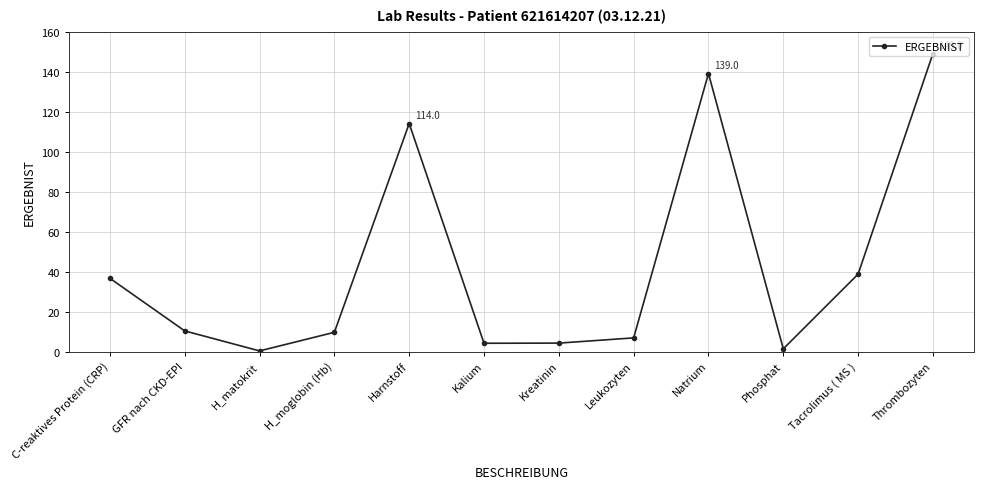

What is the difference between the values at Kalium and GFR nach CKD-EPI?

6.2